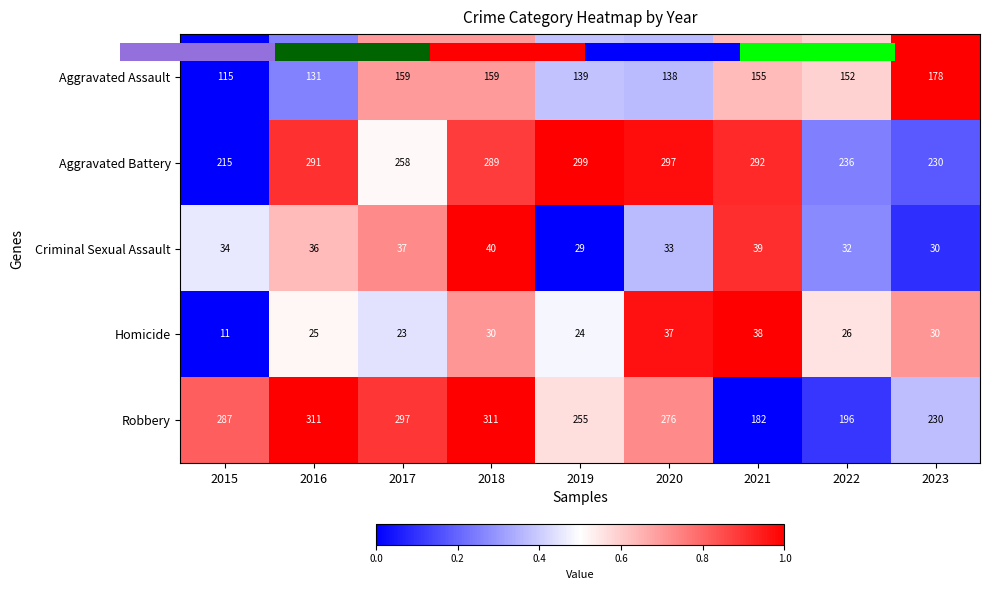

At which category is the sum across all series the highest?

2018